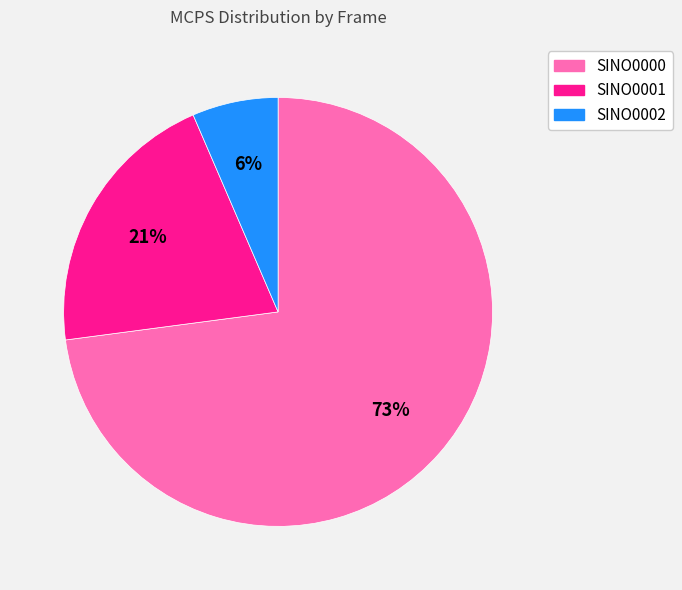

Is the sum of SINO0002 and SINO0000 greater than half?

Yes